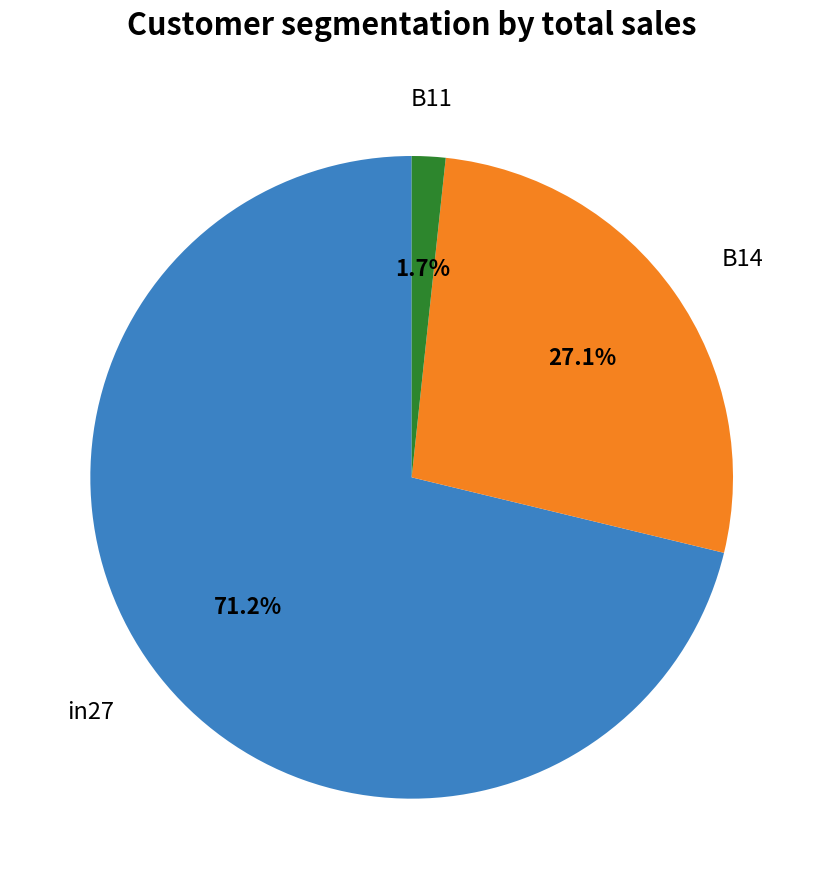

To the nearest percent, what percentage of the pie is B11?

2%